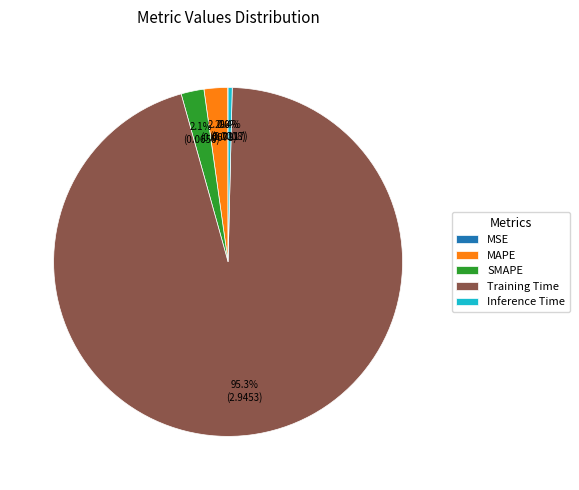

Which has a higher value, MAPE or Training Time?

Training Time